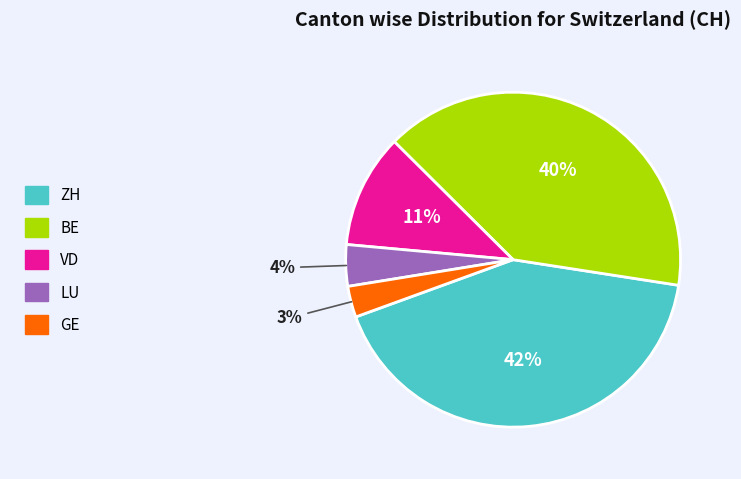

Is LU the majority of the pie?

No